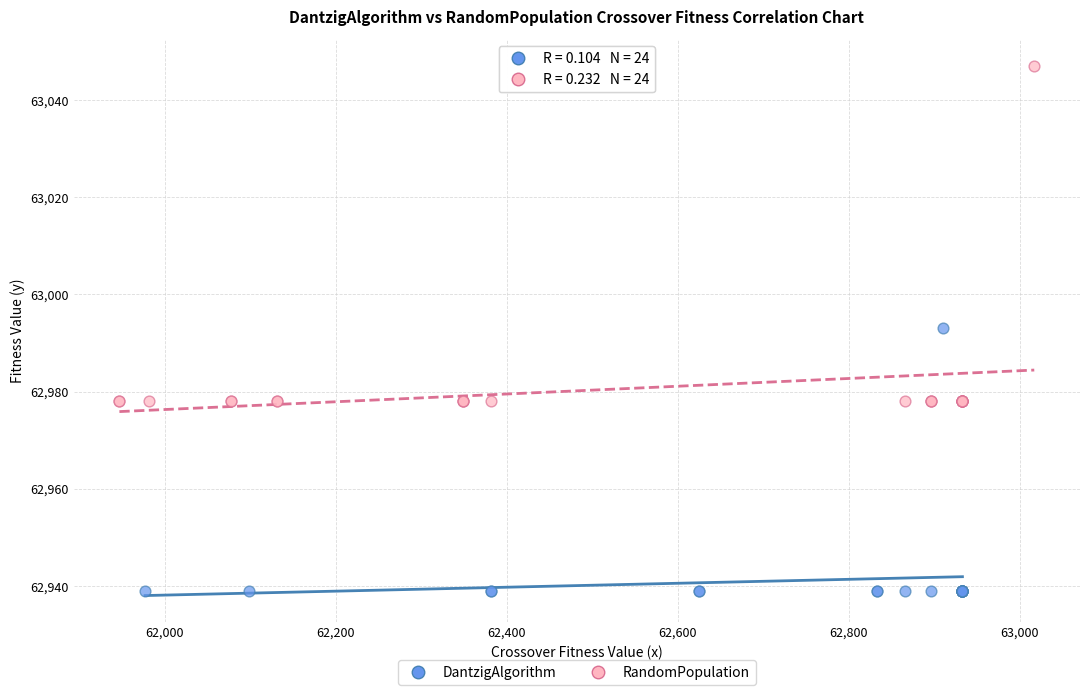

Which series contains the lowest Y value?

DantzigAlgorithm